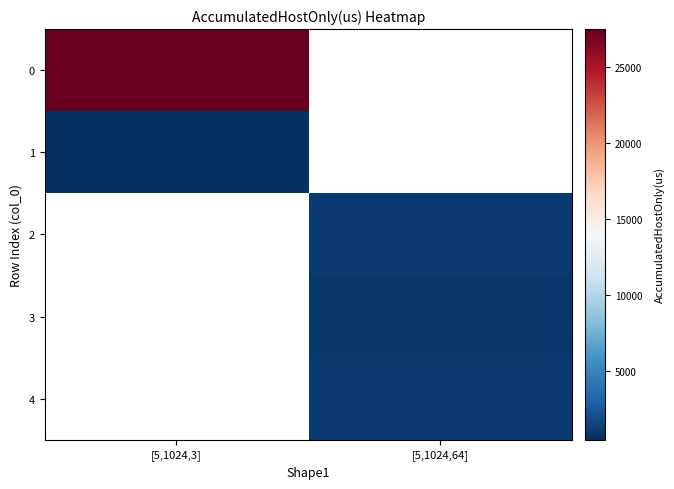

Is the value of 0 at [5,1024,3] greater than the value of 1 at [5,1024,3]?

Yes